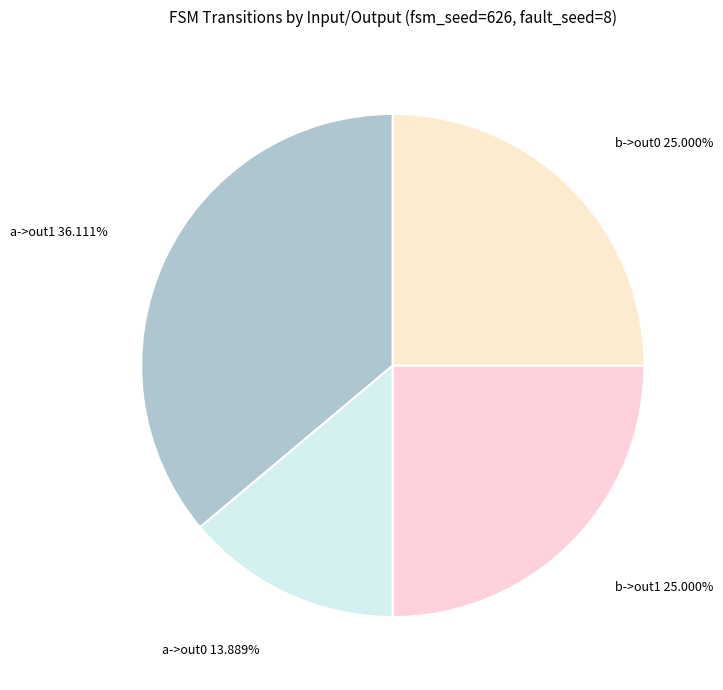

How many slices are in this pie chart?

4